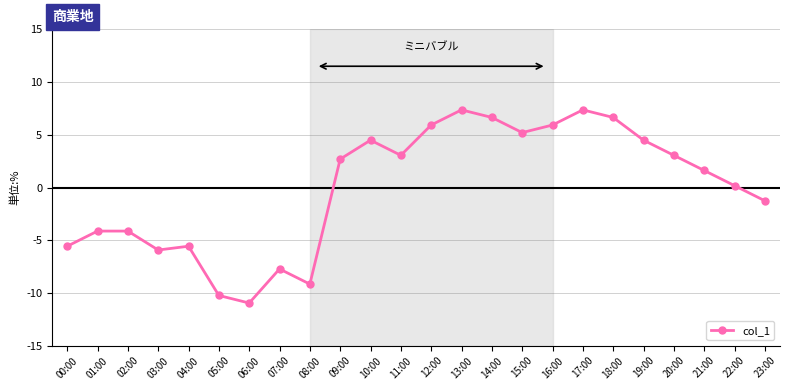

What is the change in value from 03:00 to 10:00?

+10.4